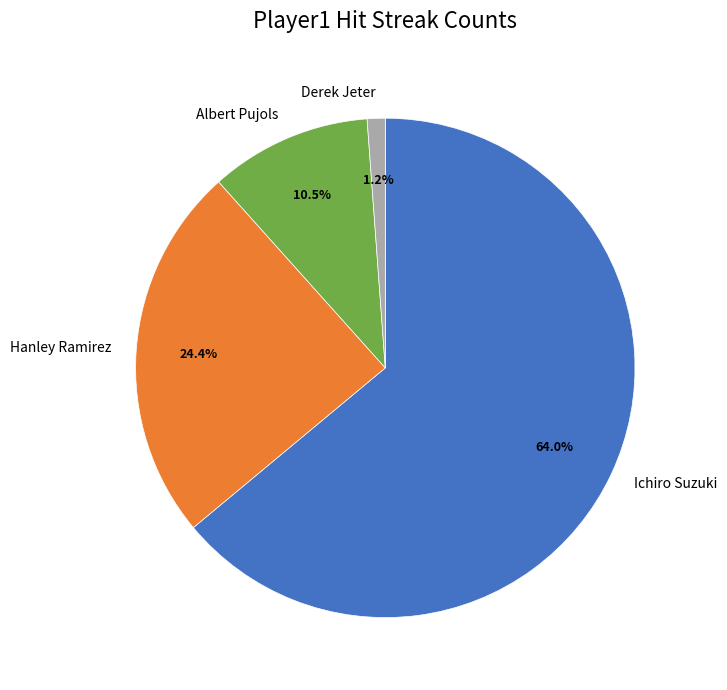

Between Albert Pujols and Hanley Ramirez, which is larger?

Hanley Ramirez